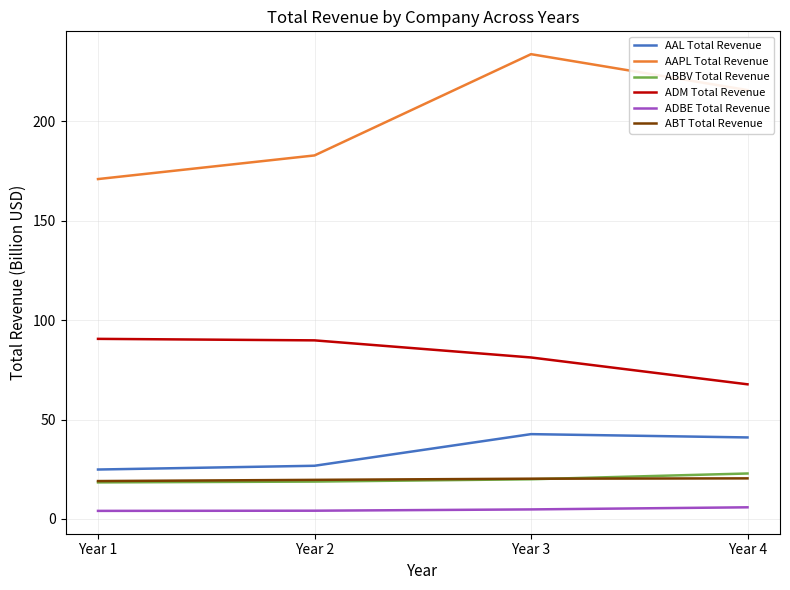

True or false: ADBE Total Revenue and ADM Total Revenue intersect in this chart.

False